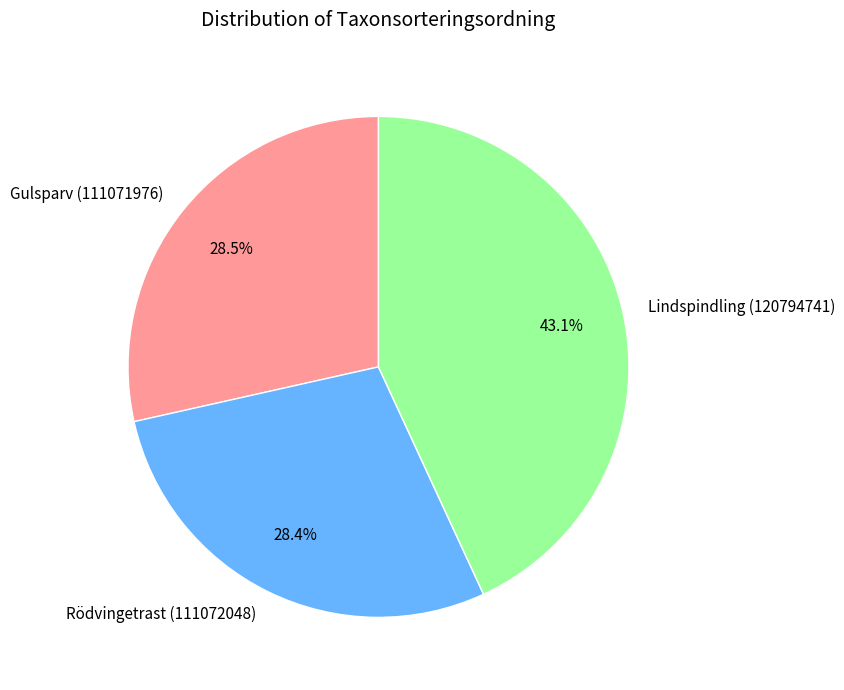

Which slice is the largest?

Lindspindling (120794741)